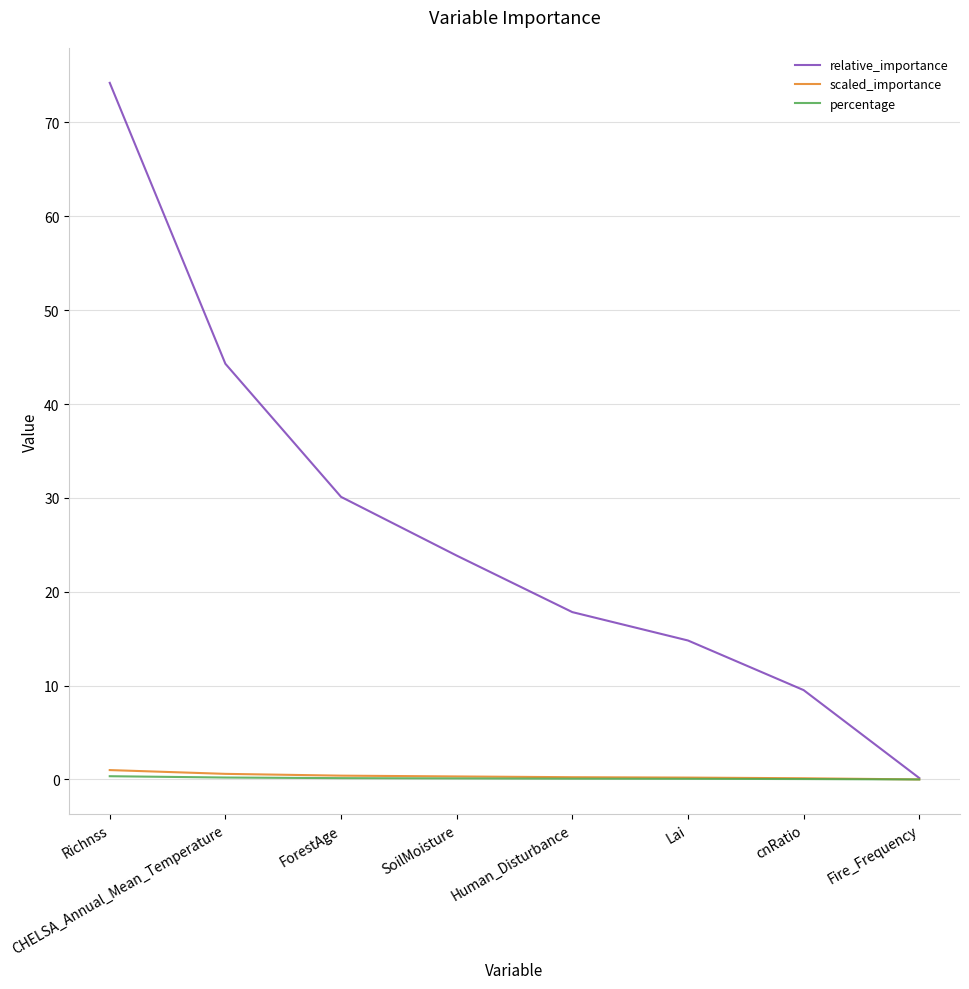

Does the chart have visible grid lines?

Yes